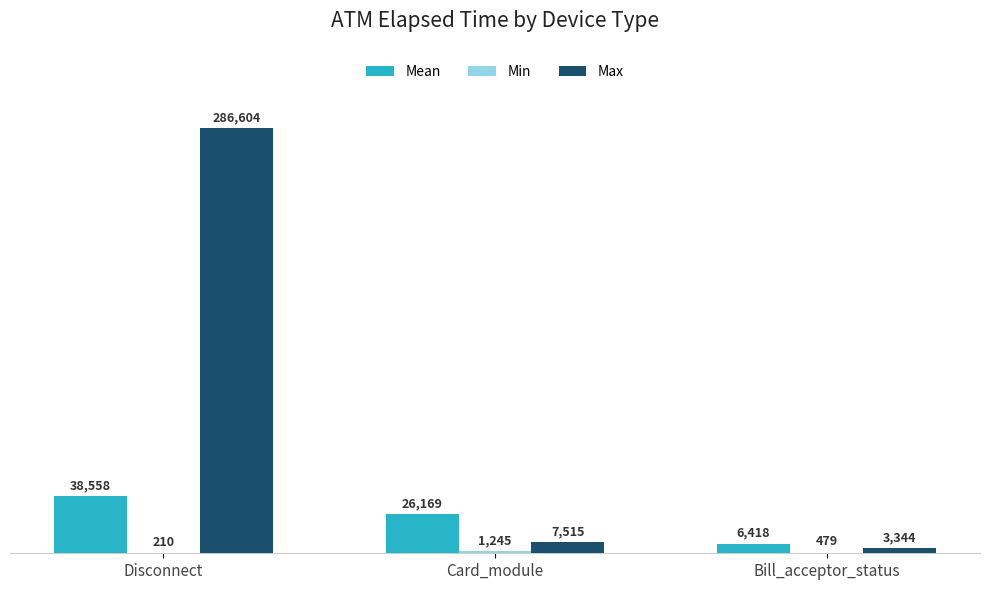

Count the number of data series in this chart.

3